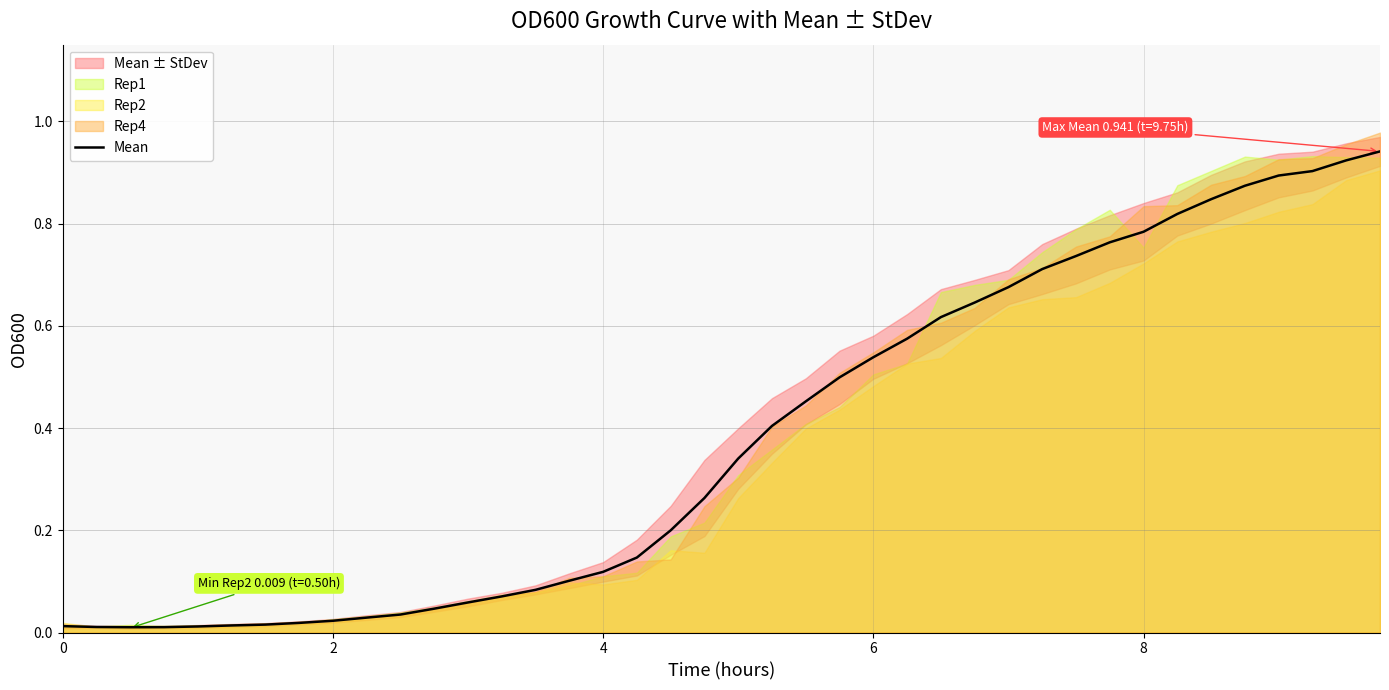

What is the difference between the maximum and minimum values?

0.9